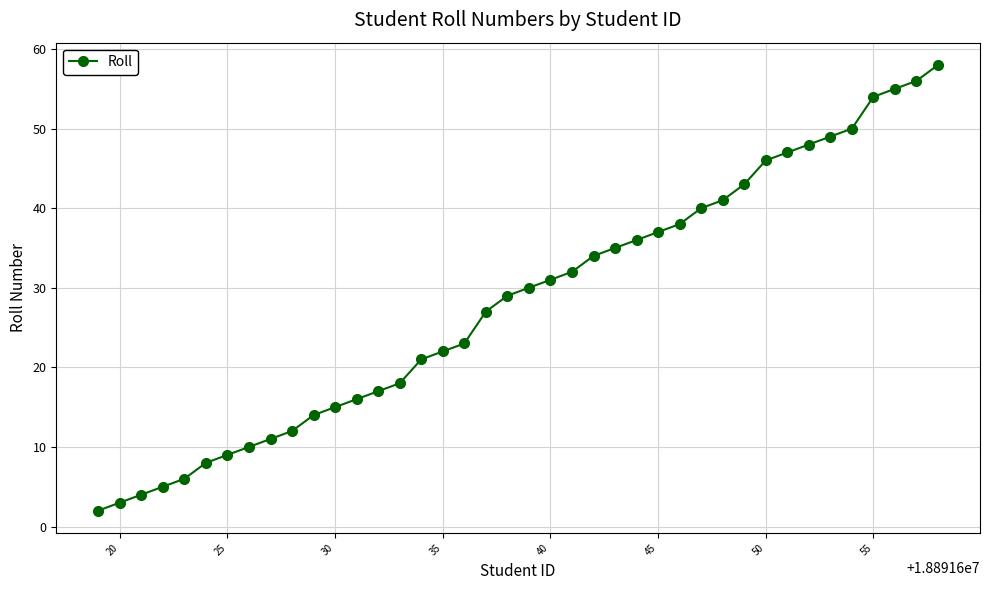

What is the average value?

28